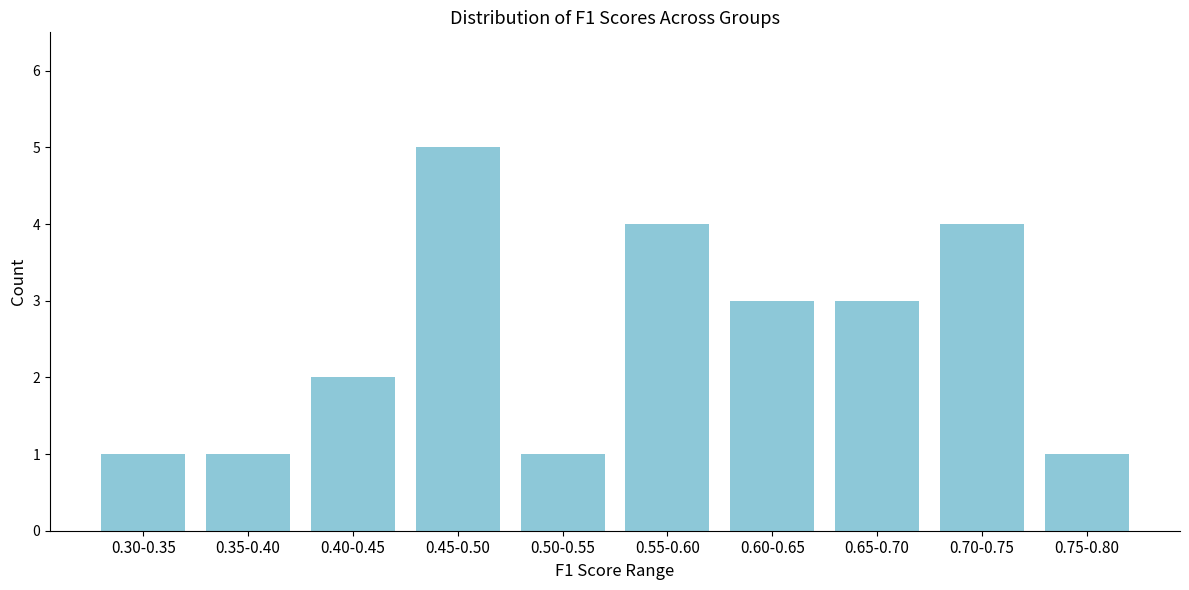

Reading left to right, what are all the values shown in this chart?

1	1	2	5	1	4	3	3	4	1